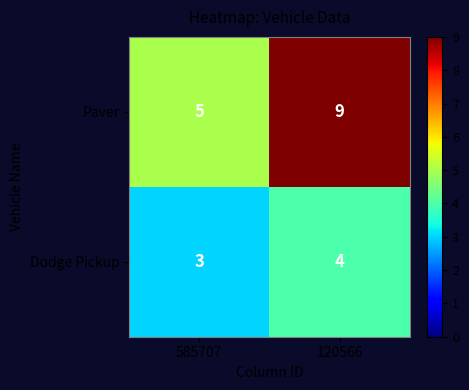

Which series changed the most between 585707 and 120566?

Paver